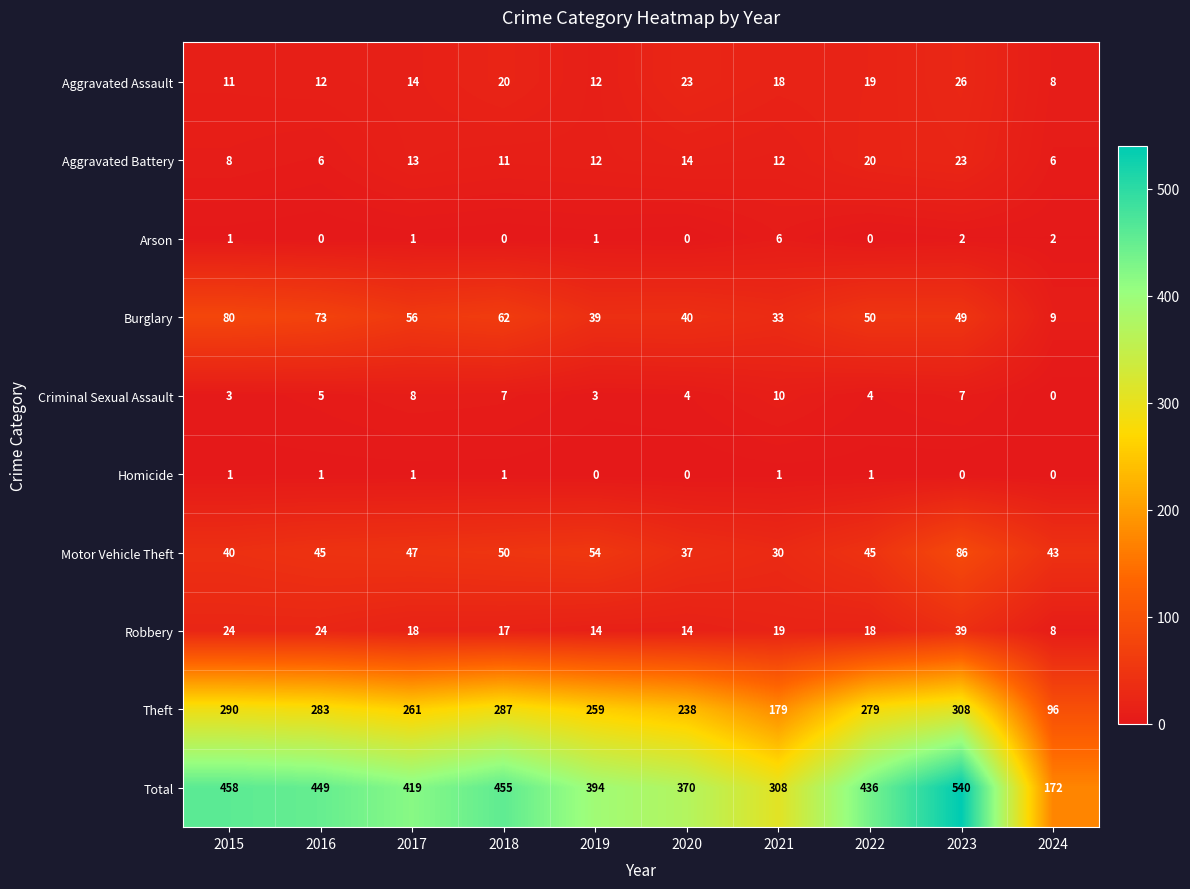

Which category has the highest value across all series?

2023